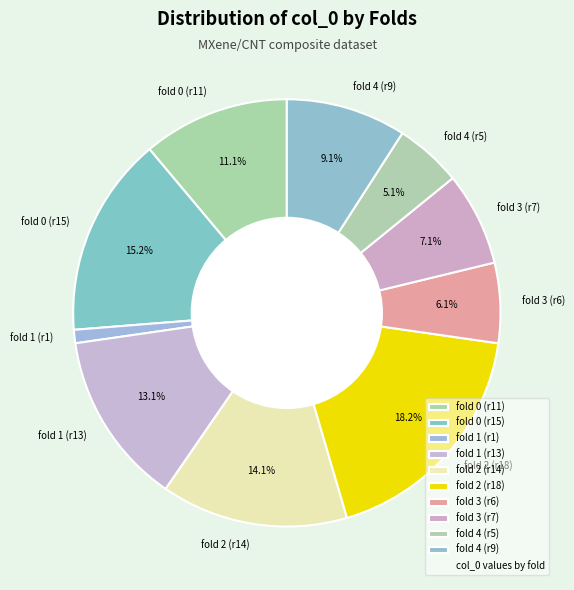

Which has a higher value, fold 0 (r15) or fold 1 (r1)?

fold 0 (r15)